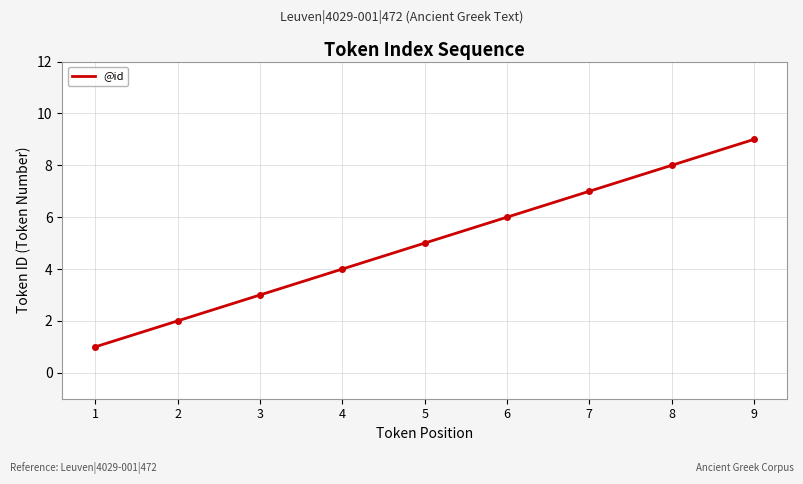

List the labels in order of value, smallest first.

1, 2, 3, 4, 5, 6, 7, 8, 9